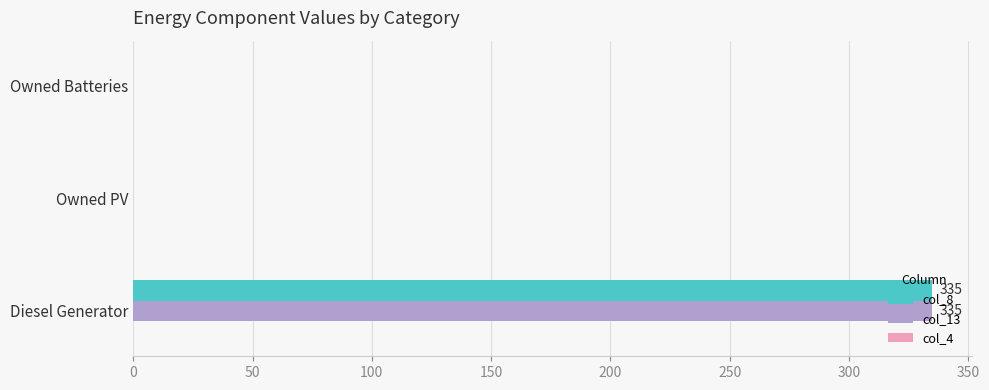

At which category is the sum across all series the highest?

Diesel Generator